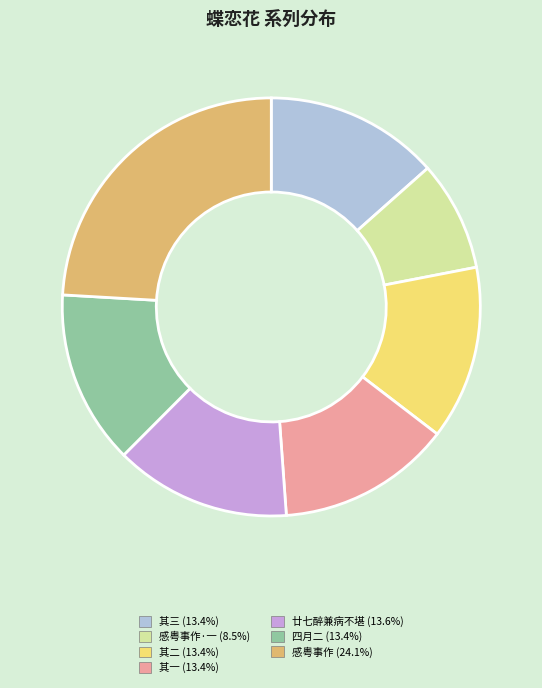

How many segments does this pie chart have?

7